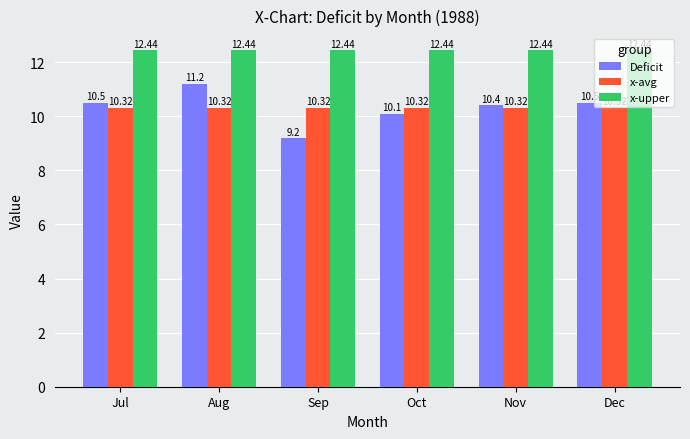

Which series has the largest total across all categories?

x-upper